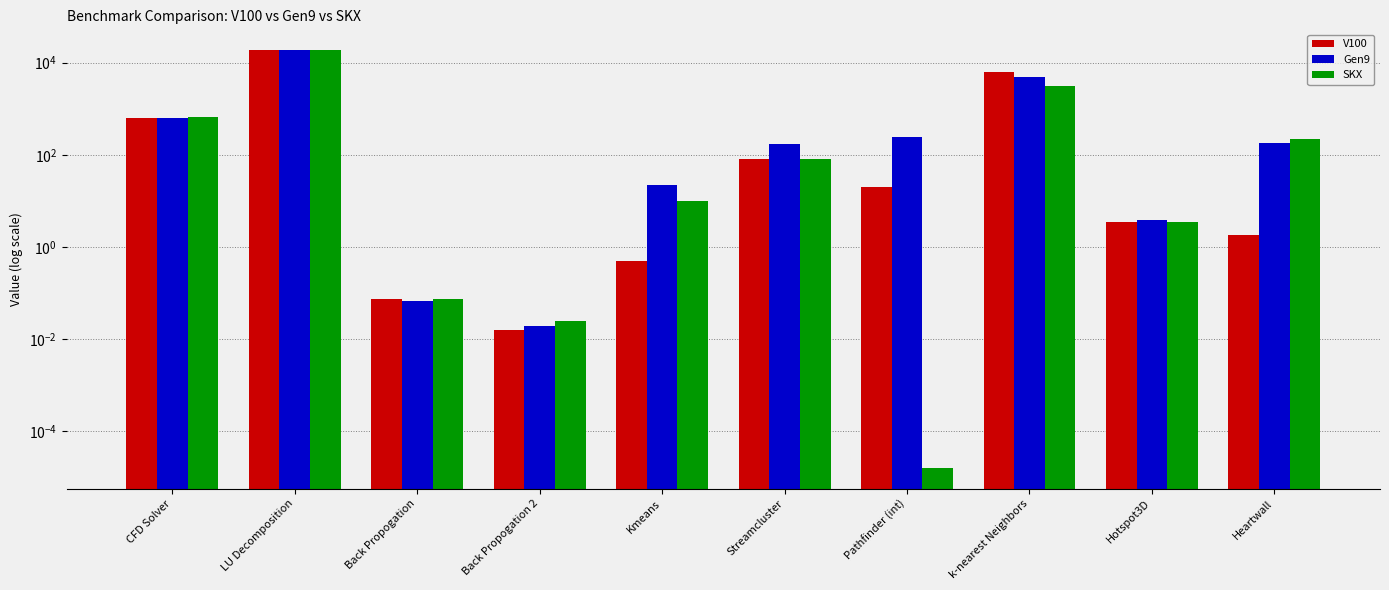

Is the value of V100 at CFD Solver greater than the value of SKX at CFD Solver?

No